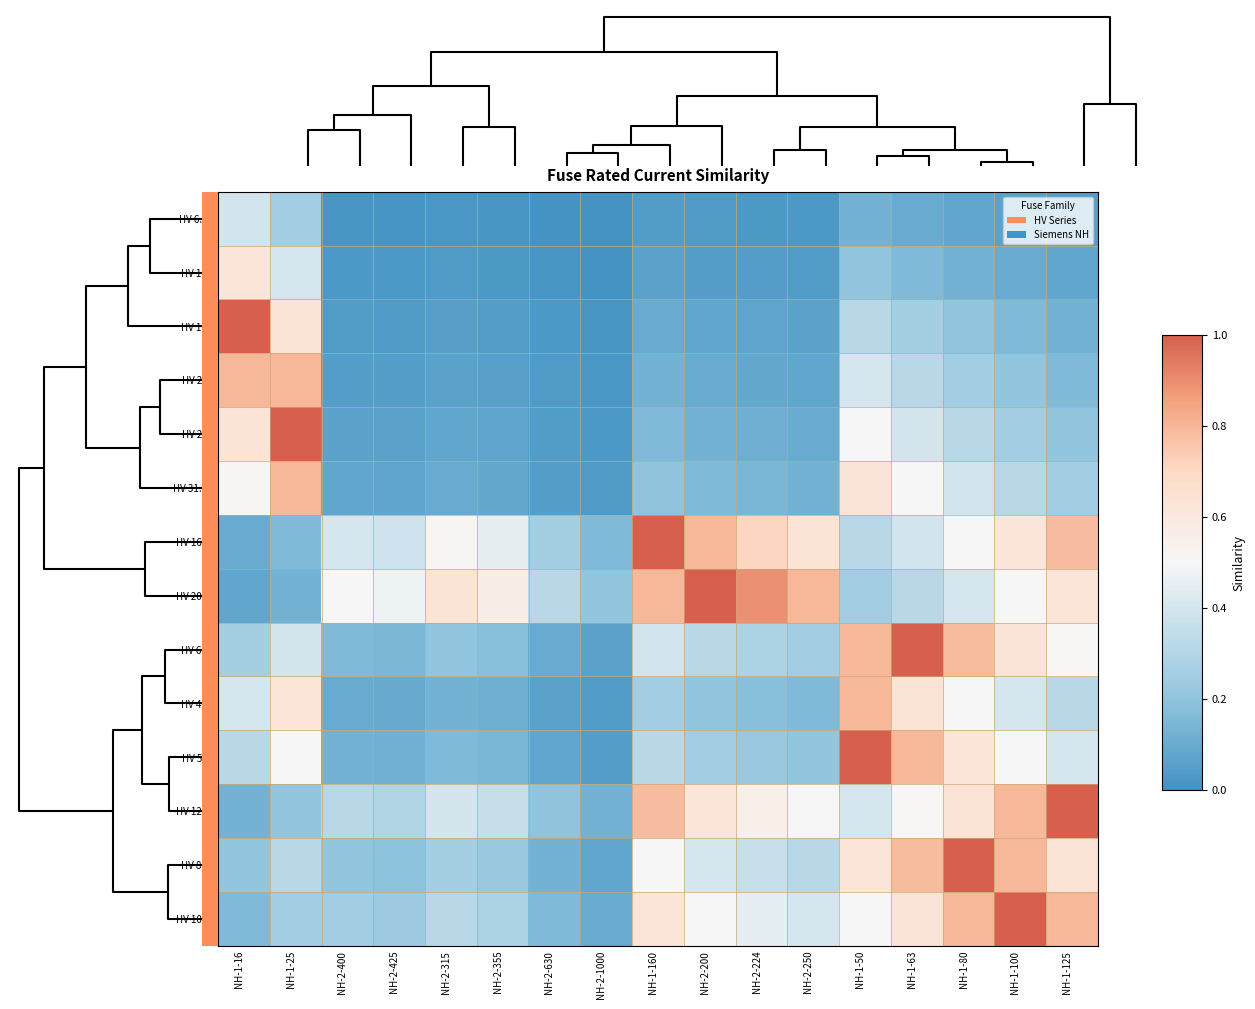

Reading right to left, list all the values displayed in this chart.

HV 6.3A: NH-1-125=0.1	NH-1-100=0.1	NH-1-80=0.1	NH-1-63=0.1	NH-1-50=0.1	NH-2-250=0.0	NH-2-224=0.0	NH-2-200=0.0	NH-1-160=0.0	NH-2-1000=0.0	NH-2-630=0.0	NH-2-355=0.0	NH-2-315=0.0	NH-2-425=0.0	NH-2-400=0.0	NH-1-25=0.3	NH-1-16=0.4
HV 10A: NH-1-125=0.1	NH-1-100=0.1	NH-1-80=0.1	NH-1-63=0.2	NH-1-50=0.2	NH-2-250=0.0	NH-2-224=0.0	NH-2-200=0.1	NH-1-160=0.1	NH-2-1000=0.0	NH-2-630=0.0	NH-2-355=0.0	NH-2-315=0.0	NH-2-425=0.0	NH-2-400=0.0	NH-1-25=0.4	NH-1-16=0.6
HV 16A: NH-1-125=0.1	NH-1-100=0.2	NH-1-80=0.2	NH-1-63=0.3	NH-1-50=0.3	NH-2-250=0.1	NH-2-224=0.1	NH-2-200=0.1	NH-1-160=0.1	NH-2-1000=0.0	NH-2-630=0.0	NH-2-355=0.0	NH-2-315=0.1	NH-2-425=0.0	NH-2-400=0.0	NH-1-25=0.6	NH-1-16=1.0
HV 20A: NH-1-125=0.2	NH-1-100=0.2	NH-1-80=0.2	NH-1-63=0.3	NH-1-50=0.4	NH-2-250=0.1	NH-2-224=0.1	NH-2-200=0.1	NH-1-160=0.1	NH-2-1000=0.0	NH-2-630=0.0	NH-2-355=0.1	NH-2-315=0.1	NH-2-425=0.0	NH-2-400=0.1	NH-1-25=0.8	NH-1-16=0.8
HV 25A: NH-1-125=0.2	NH-1-100=0.2	NH-1-80=0.3	NH-1-63=0.4	NH-1-50=0.5	NH-2-250=0.1	NH-2-224=0.1	NH-2-200=0.1	NH-1-160=0.2	NH-2-1000=0.0	NH-2-630=0.0	NH-2-355=0.1	NH-2-315=0.1	NH-2-425=0.1	NH-2-400=0.1	NH-1-25=1.0	NH-1-16=0.6
HV 31.5A: NH-1-125=0.3	NH-1-100=0.3	NH-1-80=0.4	NH-1-63=0.5	NH-1-50=0.6	NH-2-250=0.1	NH-2-224=0.1	NH-2-200=0.2	NH-1-160=0.2	NH-2-1000=0.0	NH-2-630=0.1	NH-2-355=0.1	NH-2-315=0.1	NH-2-425=0.1	NH-2-400=0.1	NH-1-25=0.8	NH-1-16=0.5
HV 160A: NH-1-125=0.8	NH-1-100=0.6	NH-1-80=0.5	NH-1-63=0.4	NH-1-50=0.3	NH-2-250=0.6	NH-2-224=0.7	NH-2-200=0.8	NH-1-160=1.0	NH-2-1000=0.2	NH-2-630=0.3	NH-2-355=0.5	NH-2-315=0.5	NH-2-425=0.4	NH-2-400=0.4	NH-1-25=0.2	NH-1-16=0.1
HV 200A: NH-1-125=0.6	NH-1-100=0.5	NH-1-80=0.4	NH-1-63=0.3	NH-1-50=0.2	NH-2-250=0.8	NH-2-224=0.9	NH-2-200=1.0	NH-1-160=0.8	NH-2-1000=0.2	NH-2-630=0.3	NH-2-355=0.6	NH-2-315=0.6	NH-2-425=0.5	NH-2-400=0.5	NH-1-25=0.1	NH-1-16=0.1
HV 63A: NH-1-125=0.5	NH-1-100=0.6	NH-1-80=0.8	NH-1-63=1.0	NH-1-50=0.8	NH-2-250=0.3	NH-2-224=0.3	NH-2-200=0.3	NH-1-160=0.4	NH-2-1000=0.1	NH-2-630=0.1	NH-2-355=0.2	NH-2-315=0.2	NH-2-425=0.1	NH-2-400=0.2	NH-1-25=0.4	NH-1-16=0.3
HV 40A: NH-1-125=0.3	NH-1-100=0.4	NH-1-80=0.5	NH-1-63=0.6	NH-1-50=0.8	NH-2-250=0.2	NH-2-224=0.2	NH-2-200=0.2	NH-1-160=0.2	NH-2-1000=0.0	NH-2-630=0.1	NH-2-355=0.1	NH-2-315=0.1	NH-2-425=0.1	NH-2-400=0.1	NH-1-25=0.6	NH-1-16=0.4
HV 50A: NH-1-125=0.4	NH-1-100=0.5	NH-1-80=0.6	NH-1-63=0.8	NH-1-50=1.0	NH-2-250=0.2	NH-2-224=0.2	NH-2-200=0.2	NH-1-160=0.3	NH-2-1000=0.1	NH-2-630=0.1	NH-2-355=0.1	NH-2-315=0.2	NH-2-425=0.1	NH-2-400=0.1	NH-1-25=0.5	NH-1-16=0.3
HV 125A: NH-1-125=1.0	NH-1-100=0.8	NH-1-80=0.6	NH-1-63=0.5	NH-1-50=0.4	NH-2-250=0.5	NH-2-224=0.6	NH-2-200=0.6	NH-1-160=0.8	NH-2-1000=0.1	NH-2-630=0.2	NH-2-355=0.4	NH-2-315=0.4	NH-2-425=0.3	NH-2-400=0.3	NH-1-25=0.2	NH-1-16=0.1
HV 80A: NH-1-125=0.6	NH-1-100=0.8	NH-1-80=1.0	NH-1-63=0.8	NH-1-50=0.6	NH-2-250=0.3	NH-2-224=0.4	NH-2-200=0.4	NH-1-160=0.5	NH-2-1000=0.1	NH-2-630=0.1	NH-2-355=0.2	NH-2-315=0.3	NH-2-425=0.2	NH-2-400=0.2	NH-1-25=0.3	NH-1-16=0.2
HV 100A: NH-1-125=0.8	NH-1-100=1.0	NH-1-80=0.8	NH-1-63=0.6	NH-1-50=0.5	NH-2-250=0.4	NH-2-224=0.4	NH-2-200=0.5	NH-1-160=0.6	NH-2-1000=0.1	NH-2-630=0.2	NH-2-355=0.3	NH-2-315=0.3	NH-2-425=0.2	NH-2-400=0.2	NH-1-25=0.2	NH-1-16=0.2